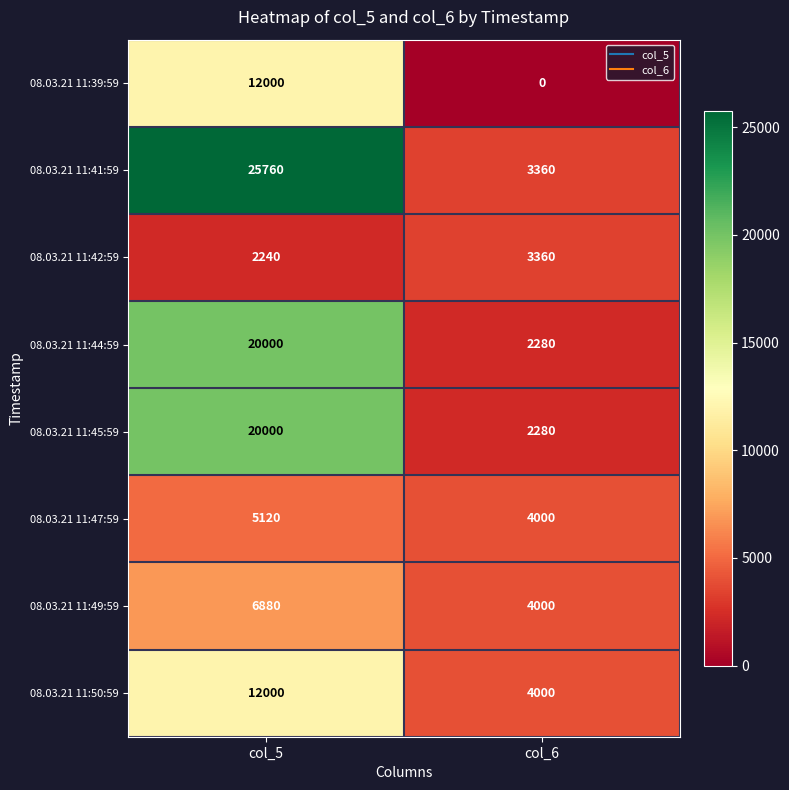

What value does the 08.03.21 11:49:59 series have at col_5, to the nearest 10?

6880